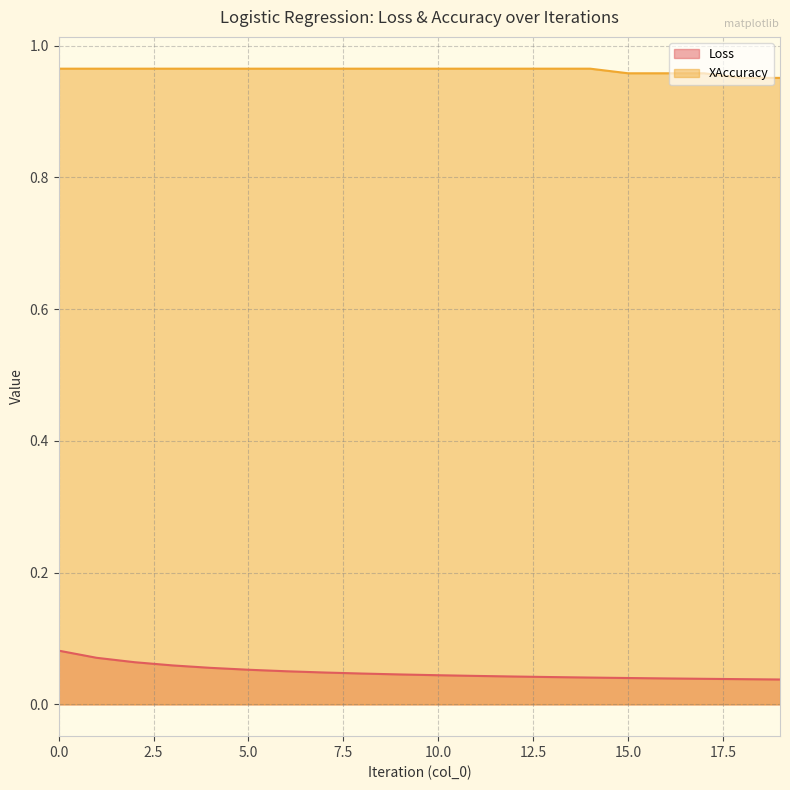

Is the value of XAccuracy at 3 greater than the value of Loss at 5?

Yes